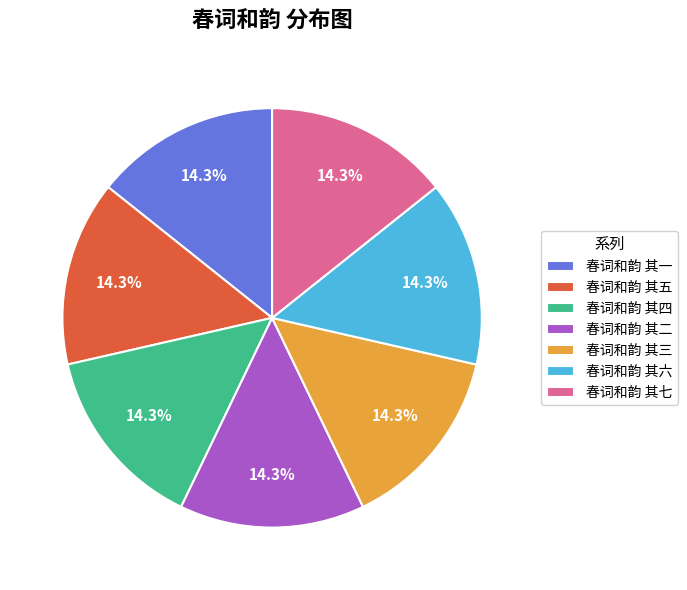

Approximately how many times larger is the value at 春词和韵 其二 compared to 春词和韵 其三?

1.0